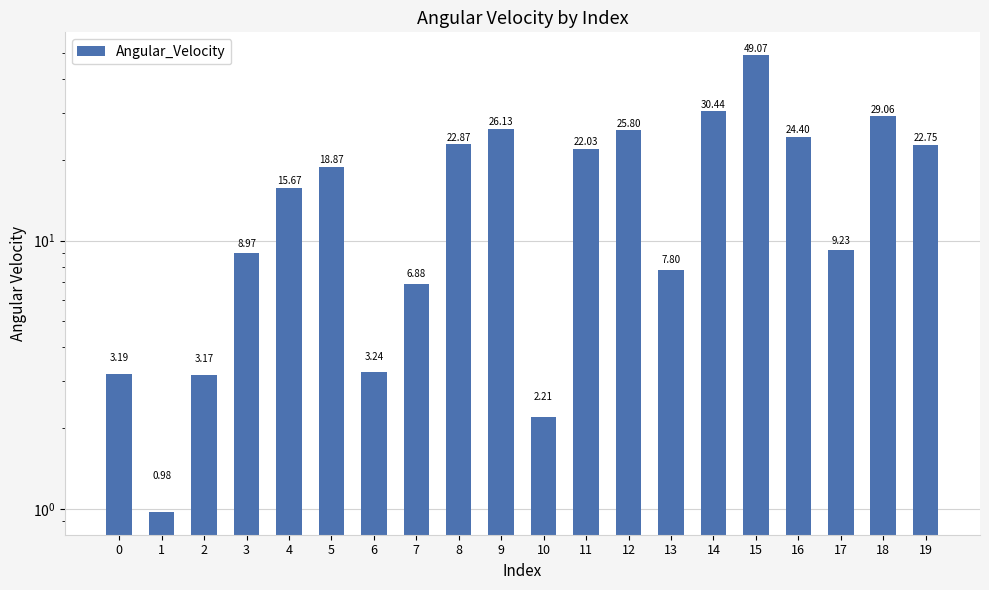

Rank the categories by value from highest to lowest.

15, 14, 18, 9, 12, 16, 8, 19, 11, 5, 4, 17, 3, 13, 7, 6, 0, 2, 10, 1